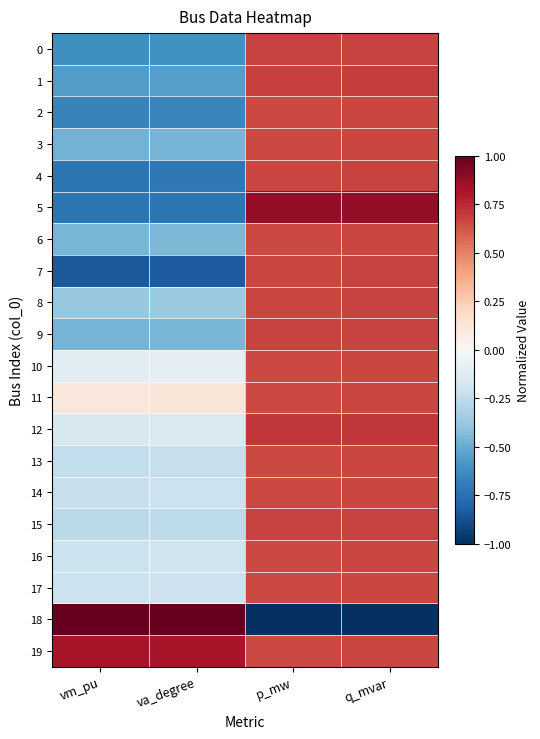

What is the maximum value shown in the chart?

1.0